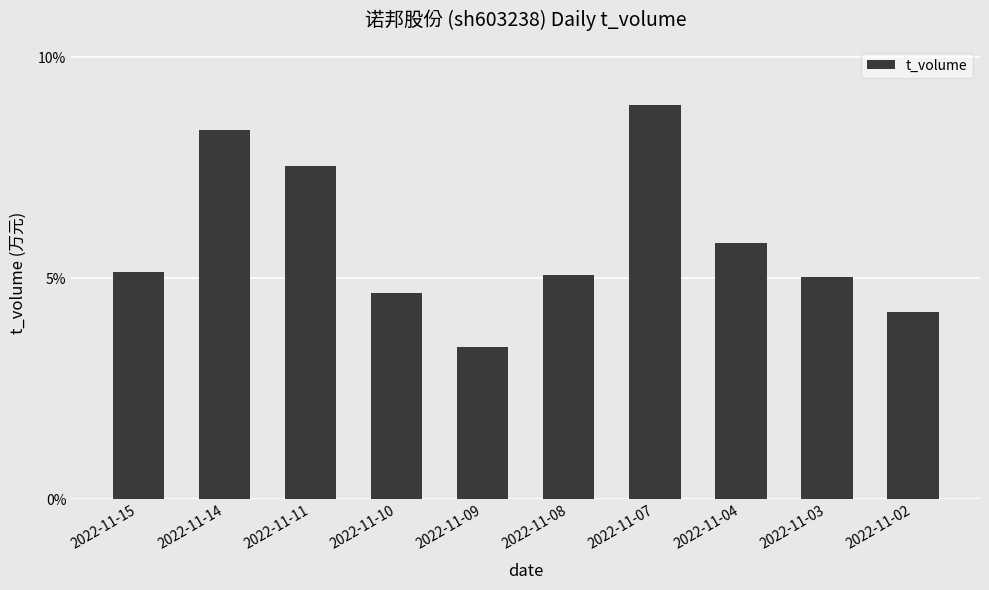

What is the value of the 5th bar from the left?

3.4